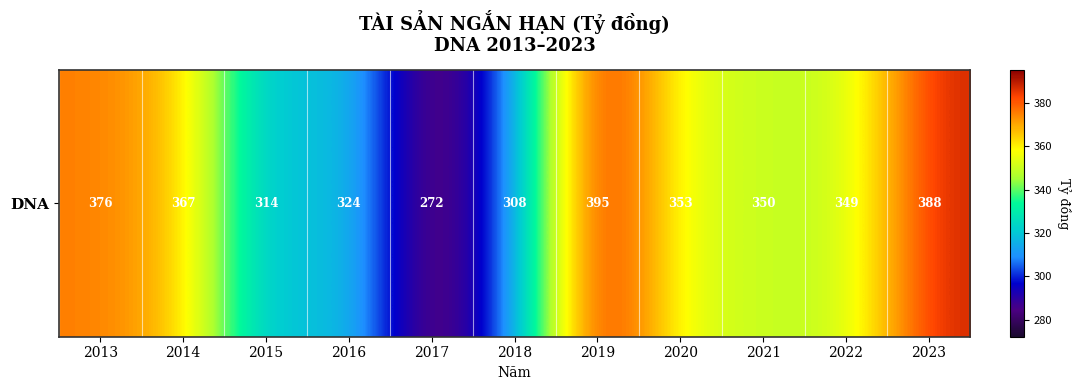

List the labels in order of value, largest first.

2019, 2023, 2013, 2014, 2020, 2021, 2022, 2016, 2015, 2018, 2017